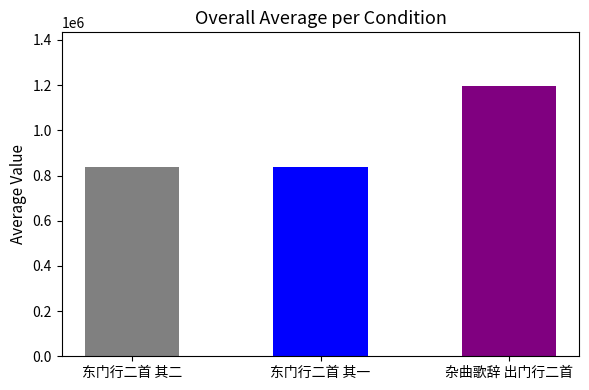

What is the sum of all values?

2872490